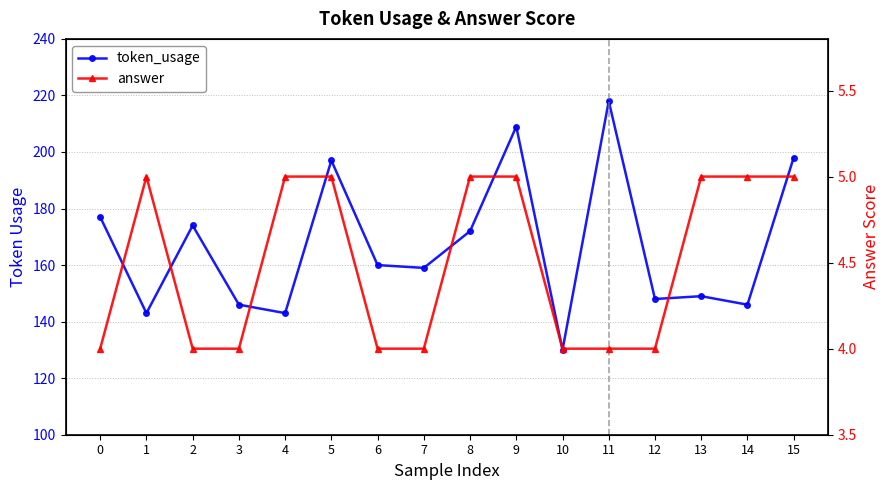

At 5, list the series in order from smallest to largest.

answer, token_usage